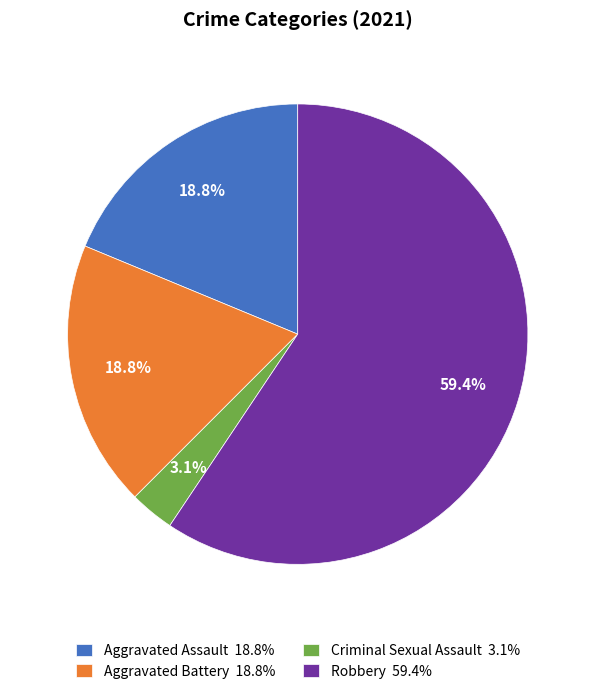

Which has a higher value, Criminal Sexual Assault 3.1% or Aggravated Battery 18.8%?

Aggravated Battery 18.8%